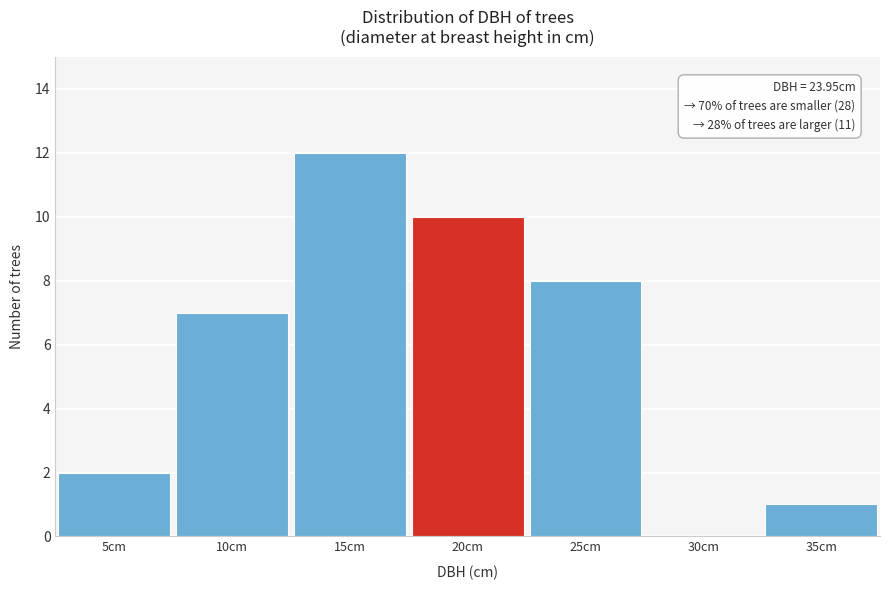

Reading left to right, list all the values displayed in this chart.

5cm=2	10cm=7	15cm=12	20cm=10	25cm=8	30cm=0	35cm=1